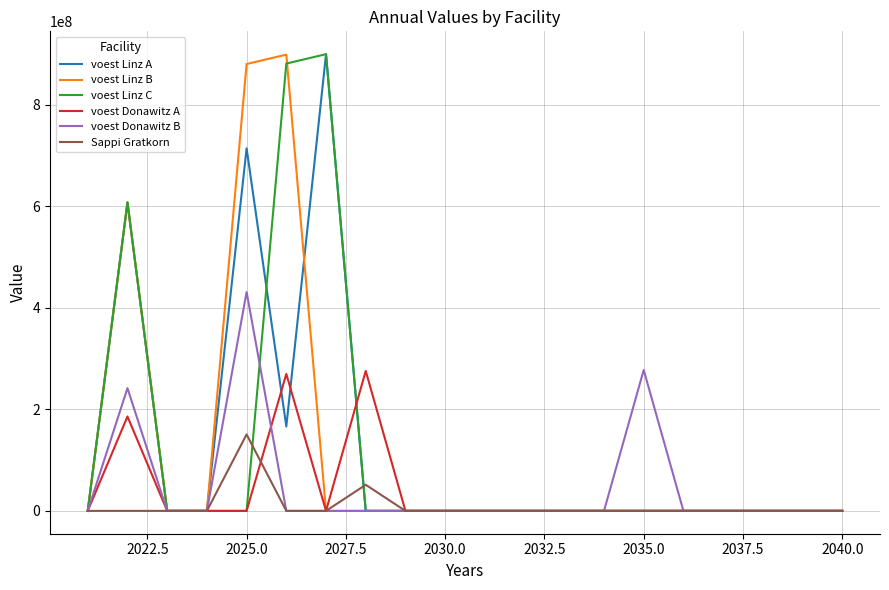

What is the maximum value shown in the chart?

899578630.9